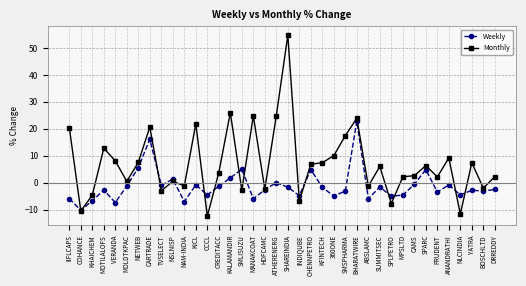

What is the total value across all series at CCCL?

-17.1